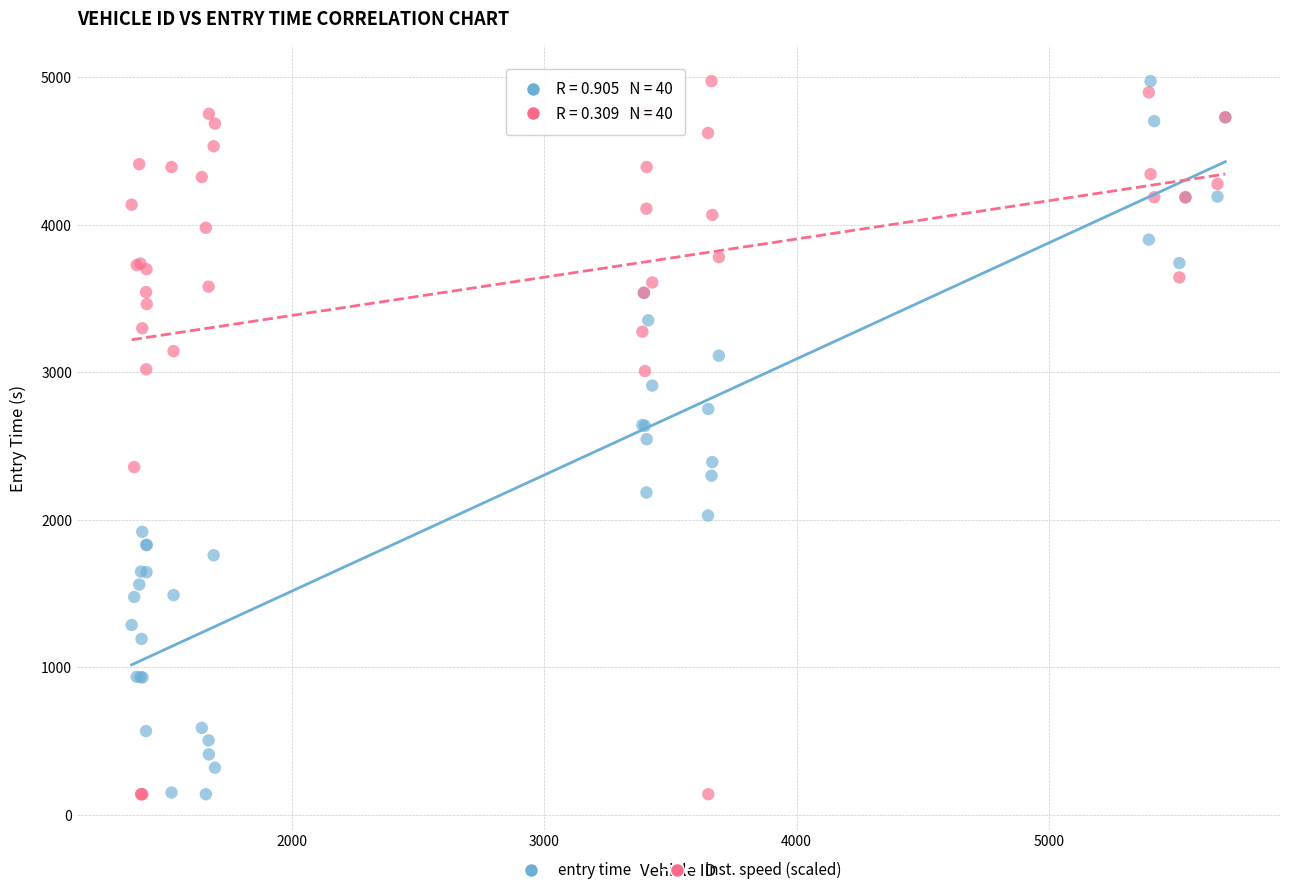

What is the X range (max minus min) for the scatter plot?

4334.0